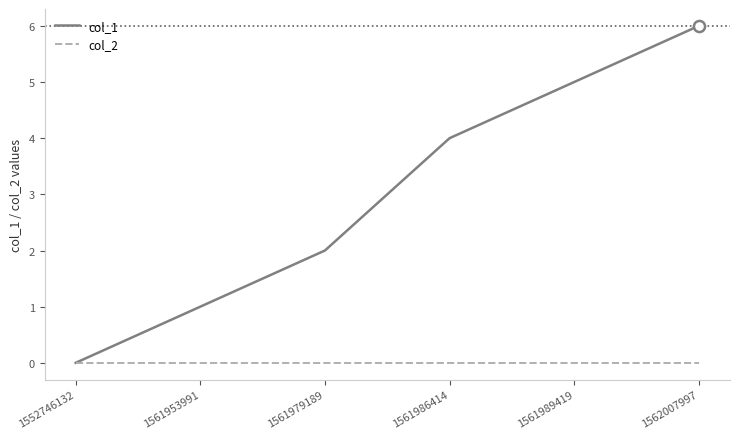

At which category is the sum across all series the highest?

1562007997